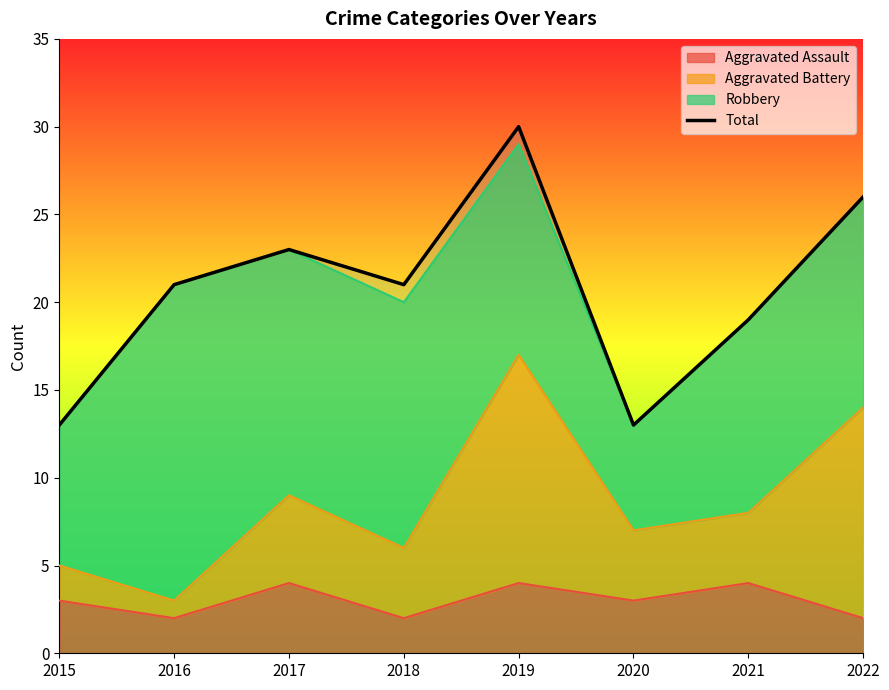

Rank the categories by value from highest to lowest.

2019, 2022, 2017, 2016, 2018, 2021, 2015, 2020